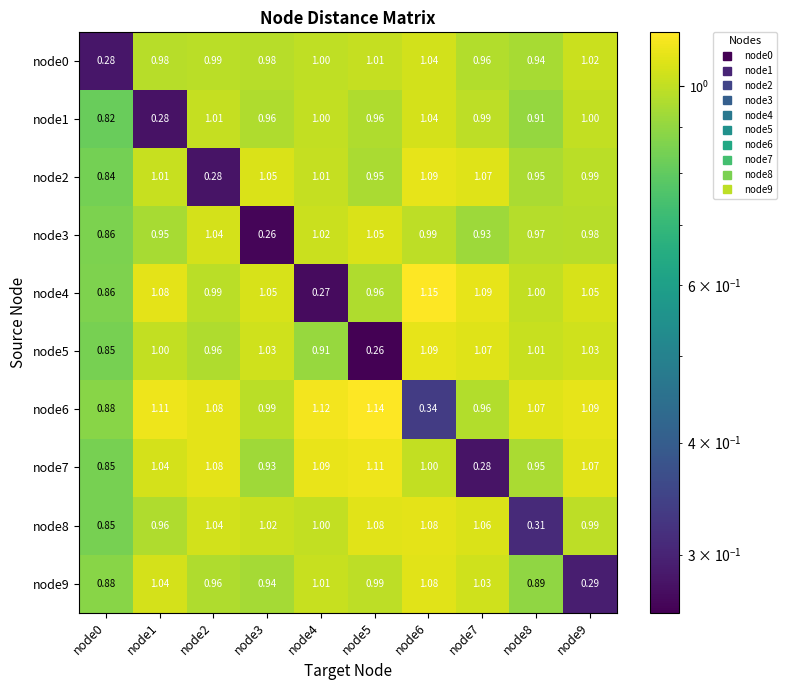

Is the value of node6 at node4 greater than the value of node8 at node5?

Yes